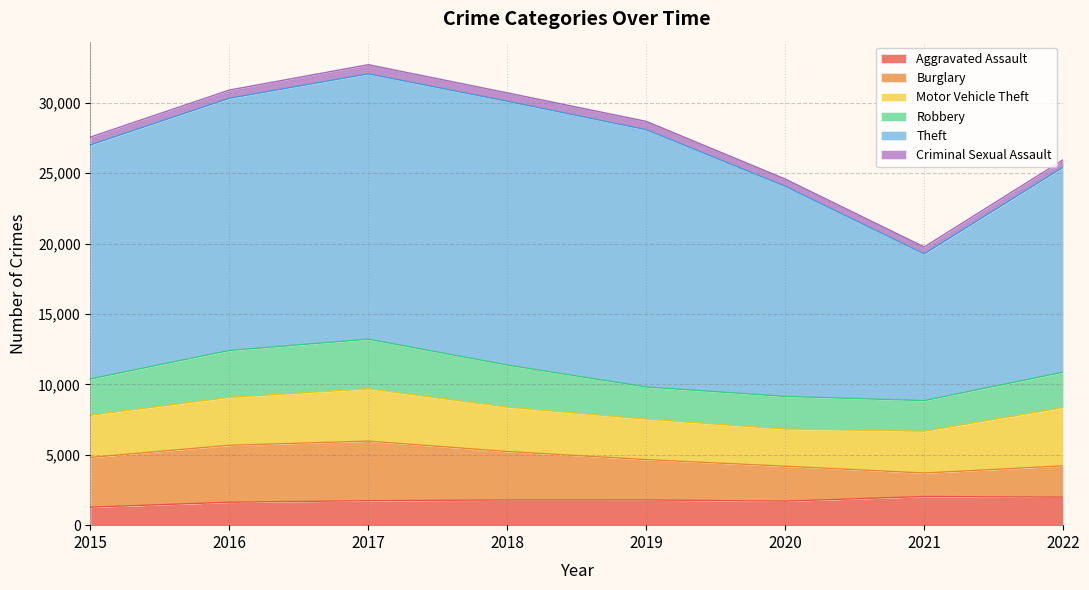

True or false: Theft has more than 0 points higher than both neighbors.

True